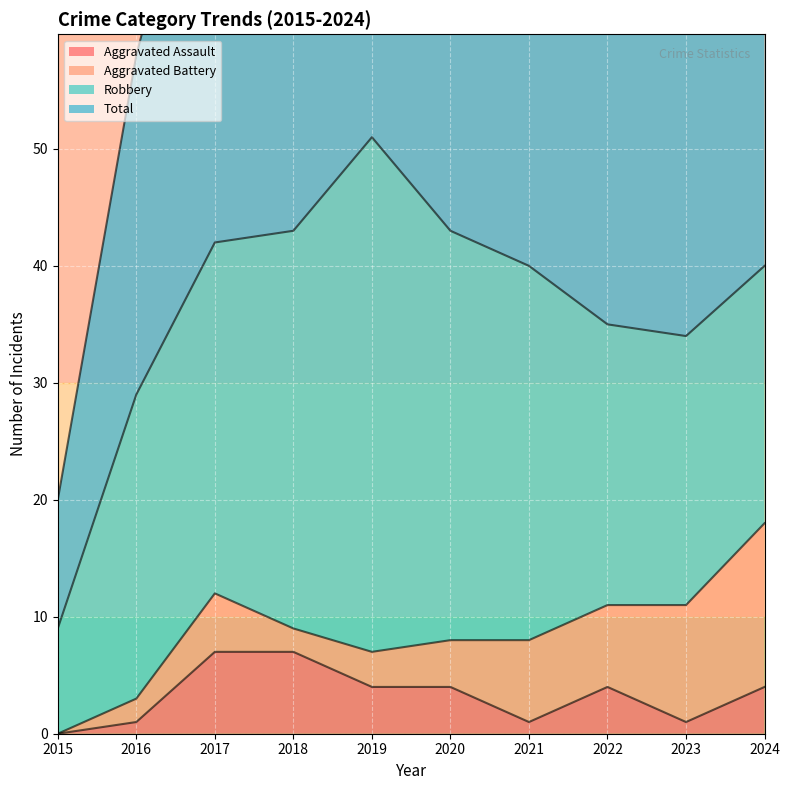

Count the number of categories in the chart.

10